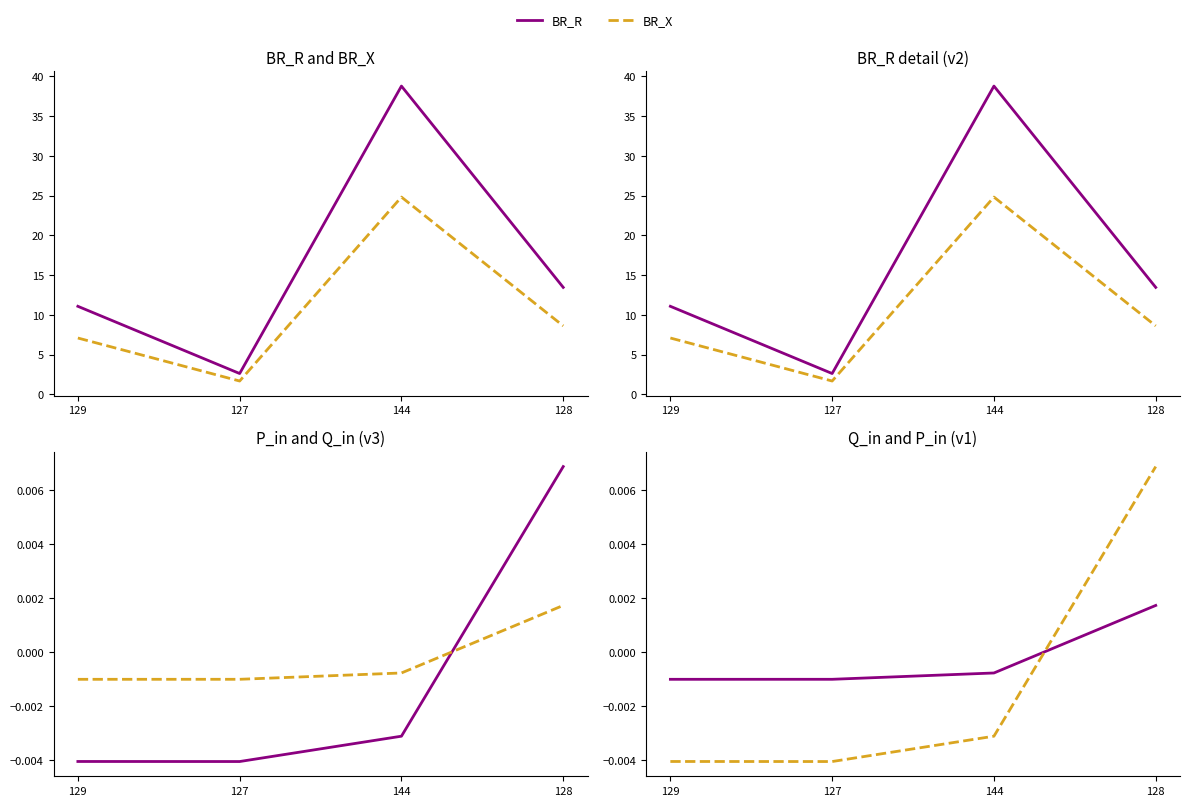

Is it true that BR_R equals 38.8 at 144?

True